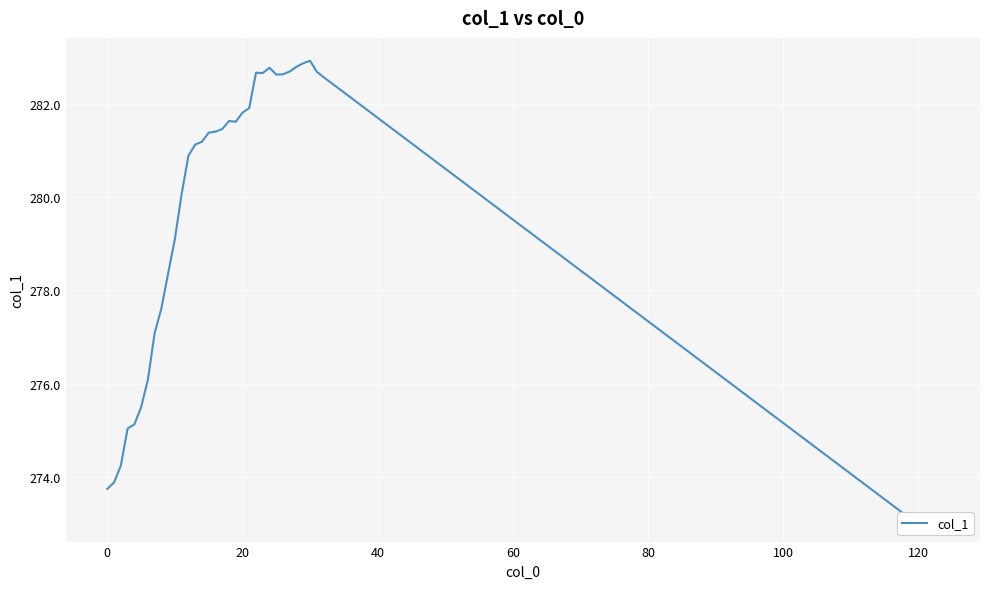

Count the number of categories in the chart.

39